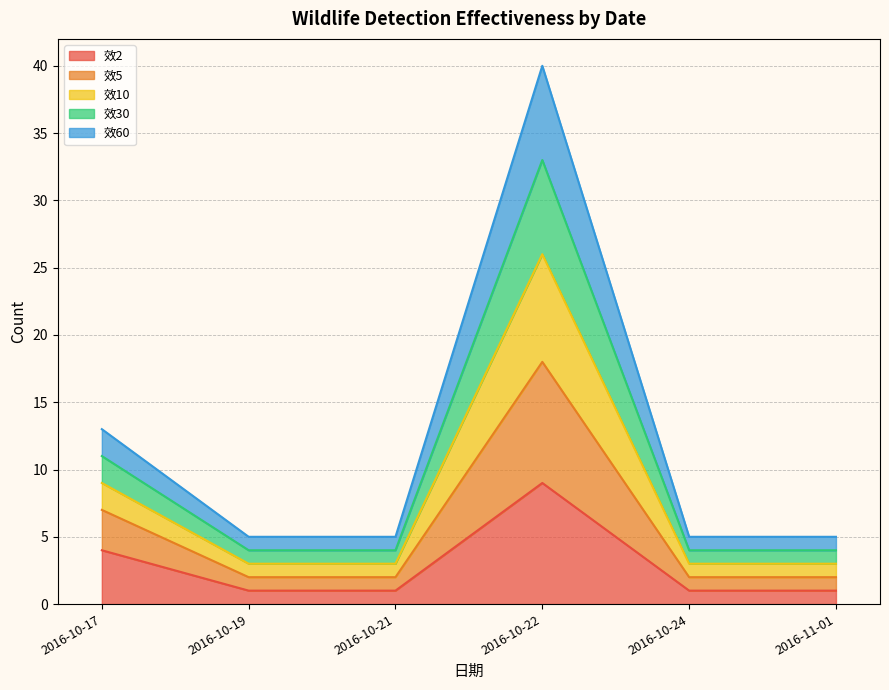

Does the chart have visible grid lines?

Yes